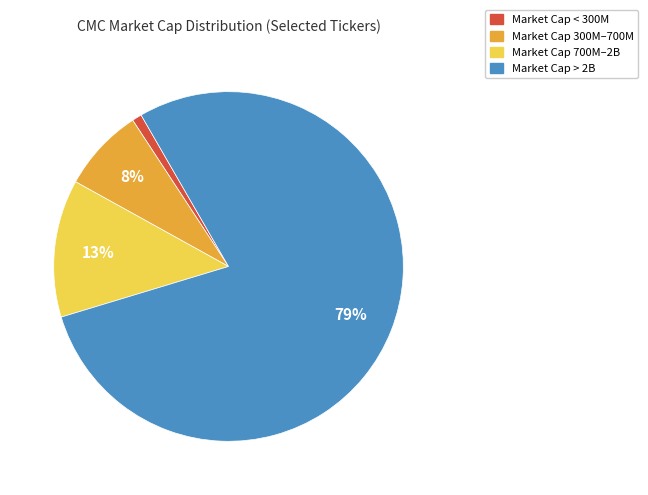

Which has a higher value, Market Cap 300M–700M or Market Cap > 2B?

Market Cap > 2B